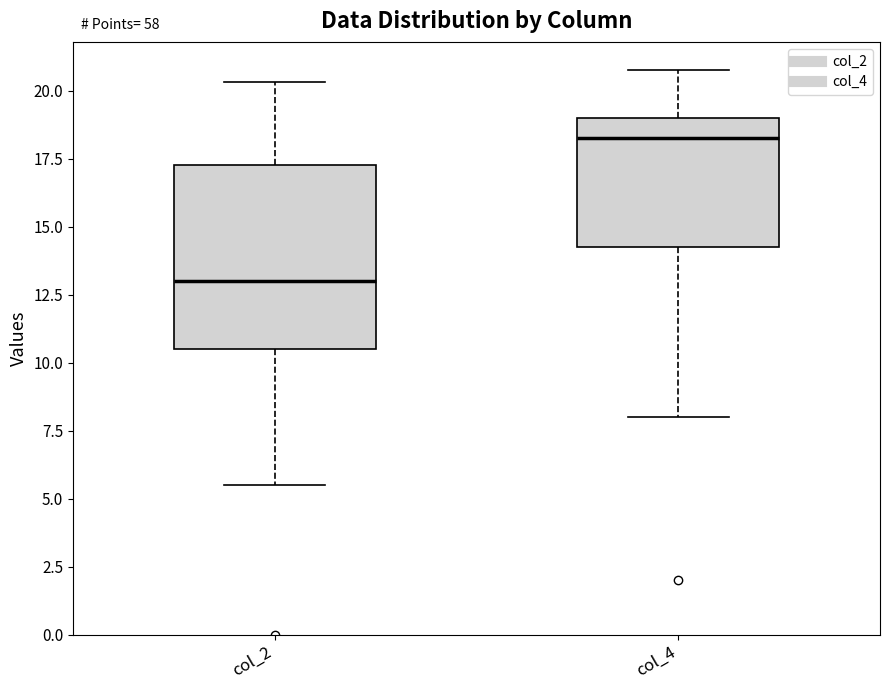

Reading left to right, read every box against the y-axis: the position of its median line, the range the box covers, and the ends of its whiskers. The values are not printed on the chart, so give them approximately, as read against the axis.

col_2: median 13.0, box 10.5 to 17.5, whiskers 5.5 to 20.5
col_4: median 18.5, box 14.5 to 19.0, whiskers 8.0 to 21.0